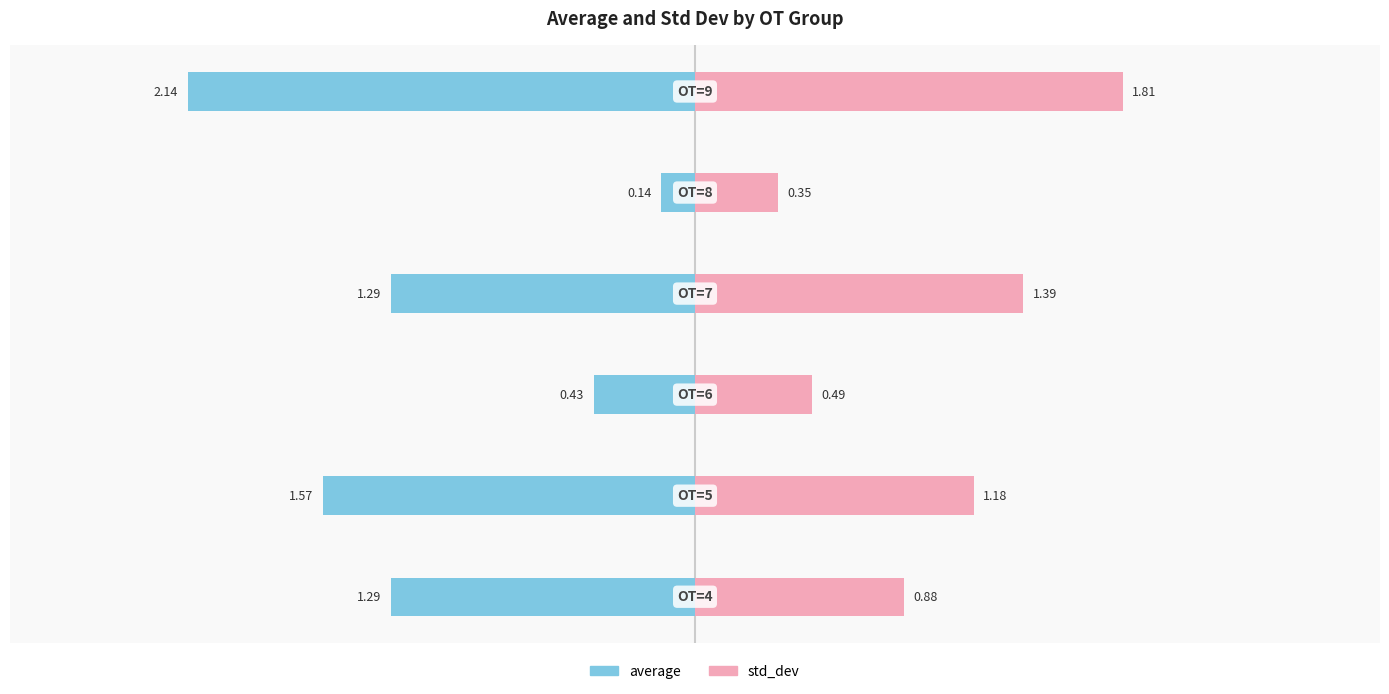

Are the bars horizontal?

Yes